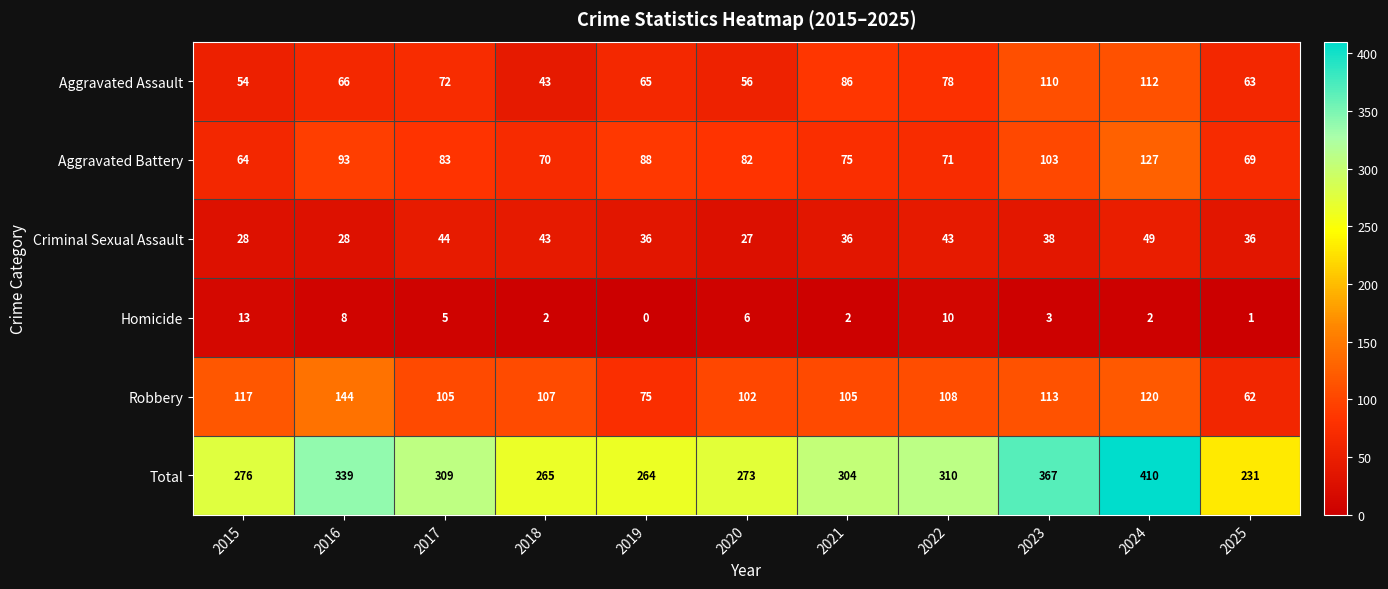

At how many categories does at least one series exceed 408?

1